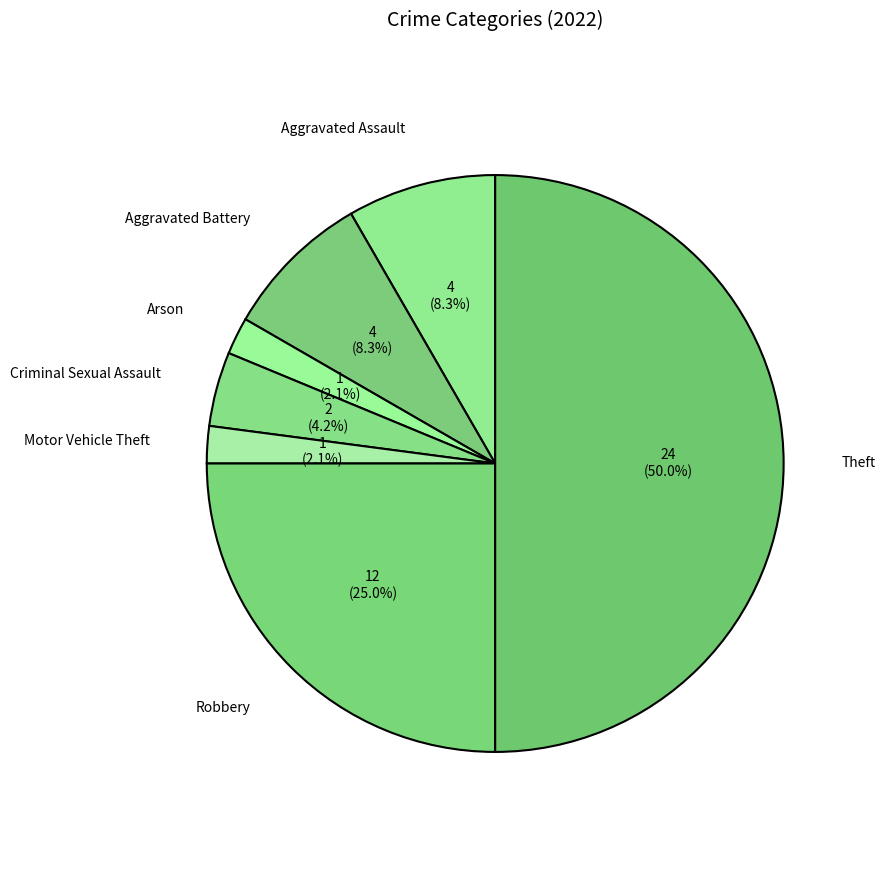

To the nearest percent, what percentage of the pie is Arson?

2%